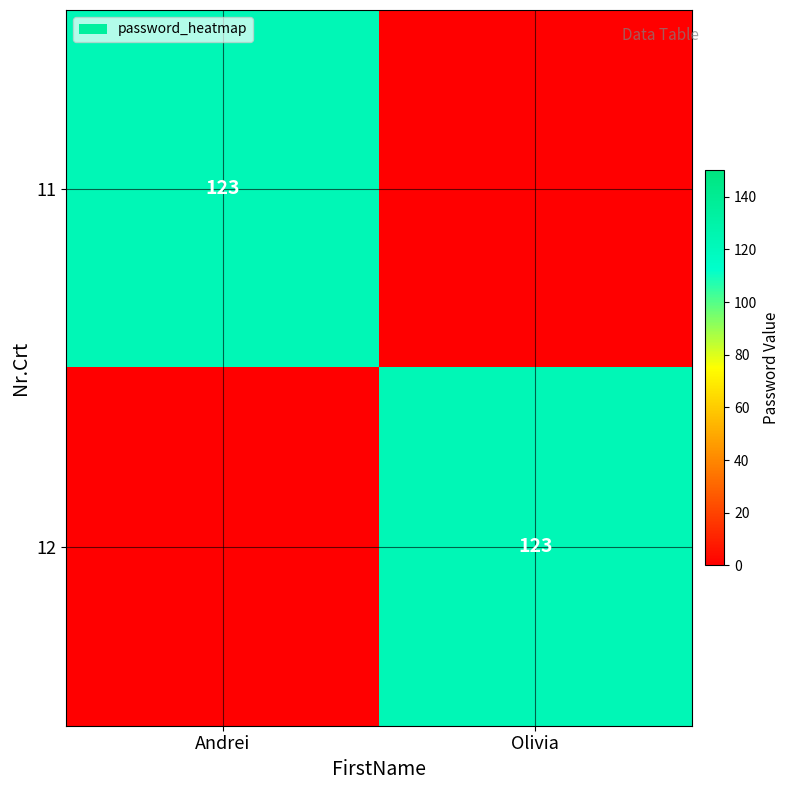

What is the greatest value displayed?

123